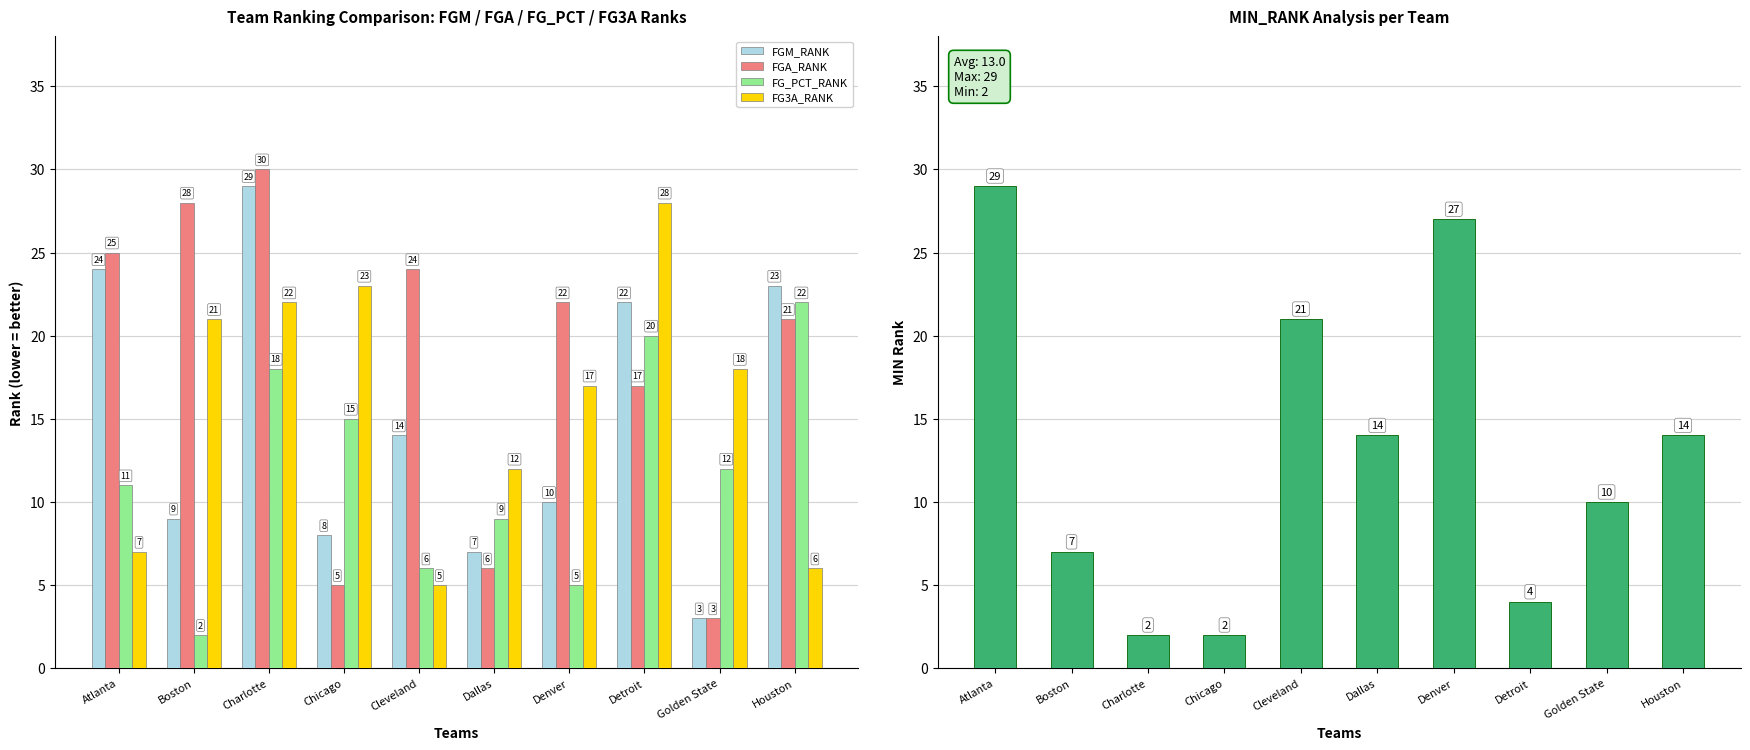

Where is MIN_RANK nearest to the value 15?

Dallas